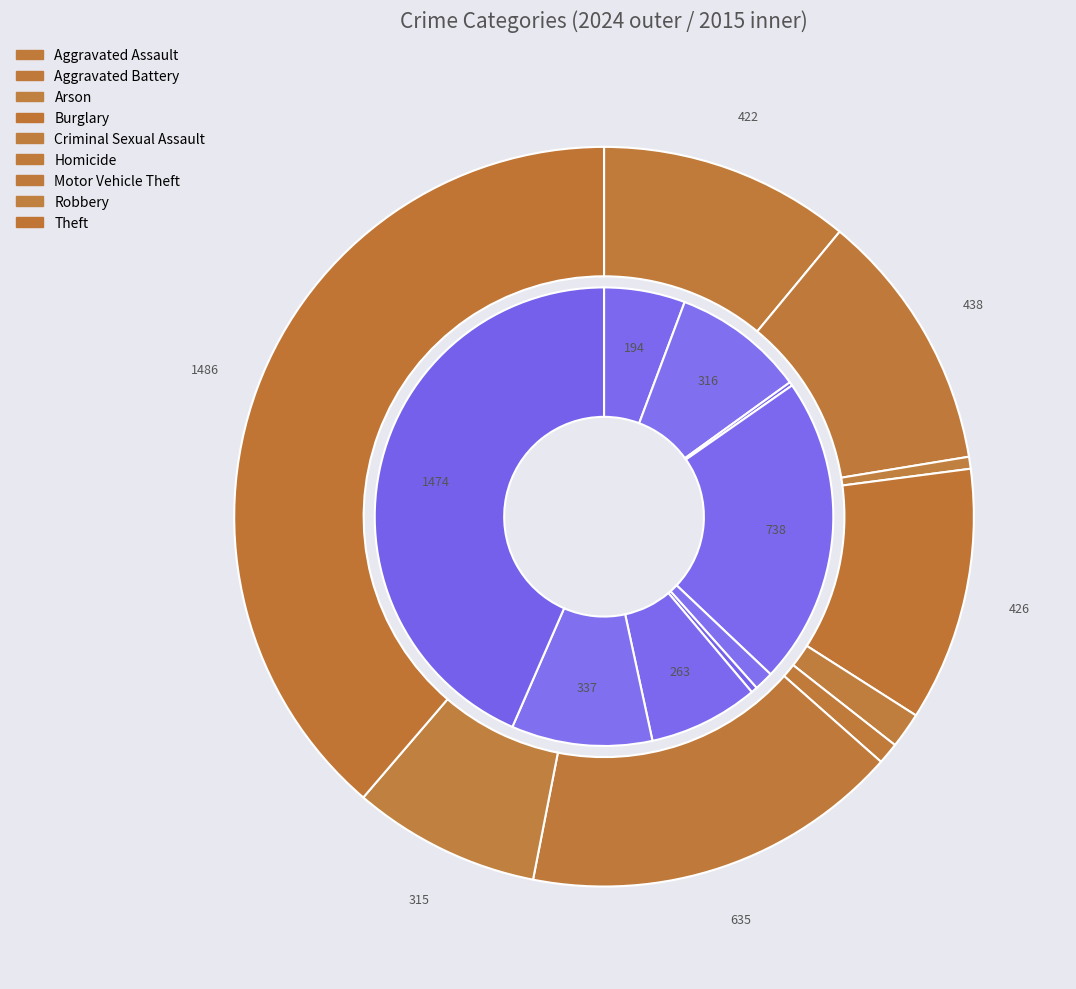

To the nearest percent, what percentage of the pie is 3?

22%